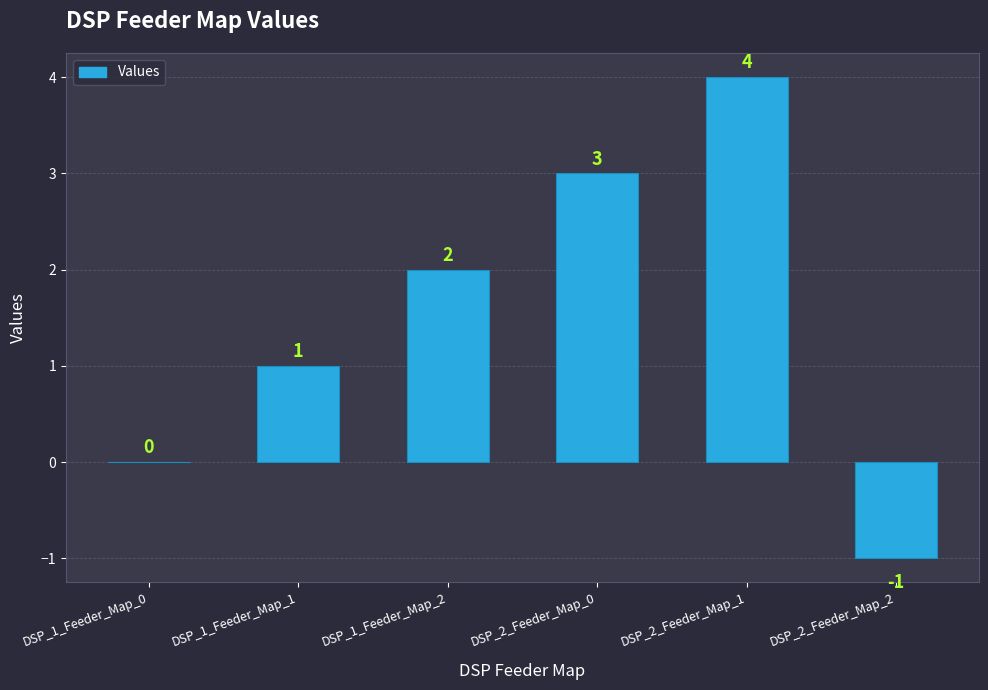

What is the maximum value shown in the chart?

4